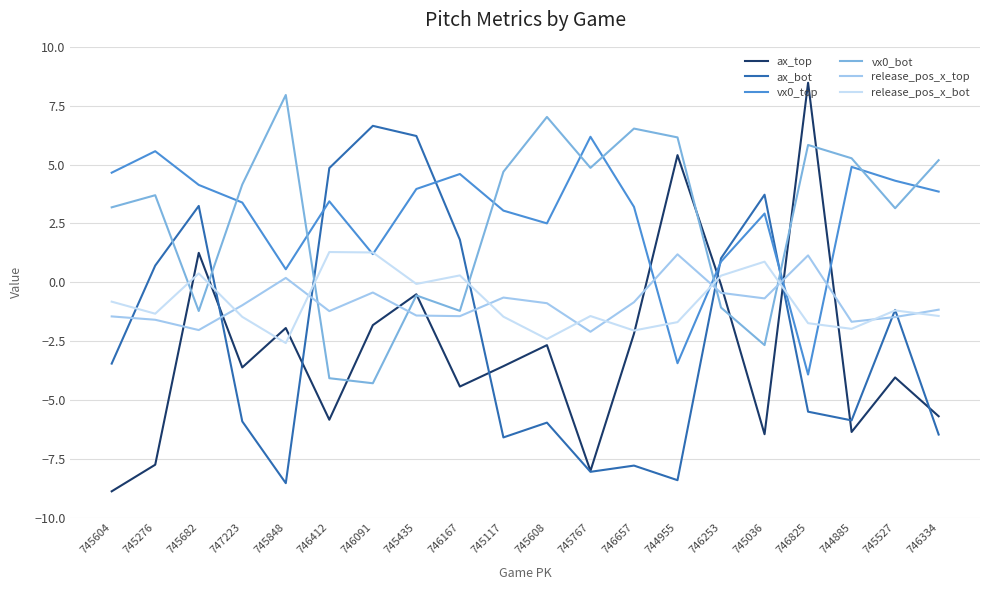

What position from the left is 746091?

7